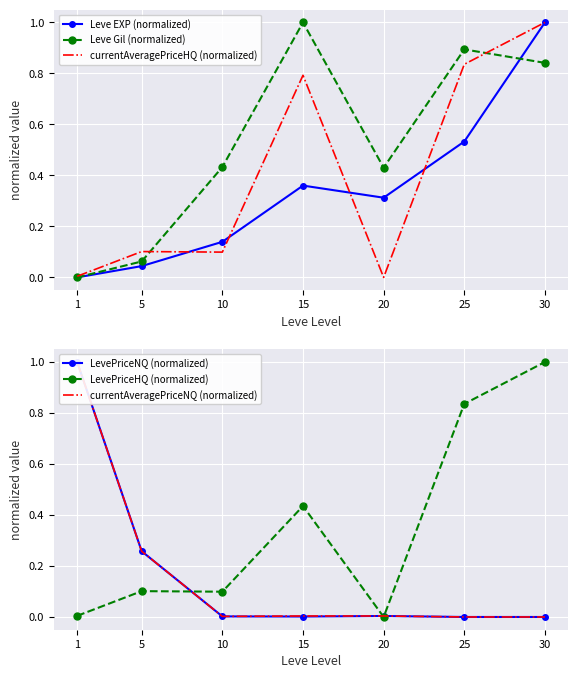

What are all the series names shown in the legend?

Leve EXP (normalized), Leve Gil (normalized), currentAveragePriceHQ (normalized), LevePriceNQ (normalized), LevePriceHQ (normalized), currentAveragePriceNQ (normalized)